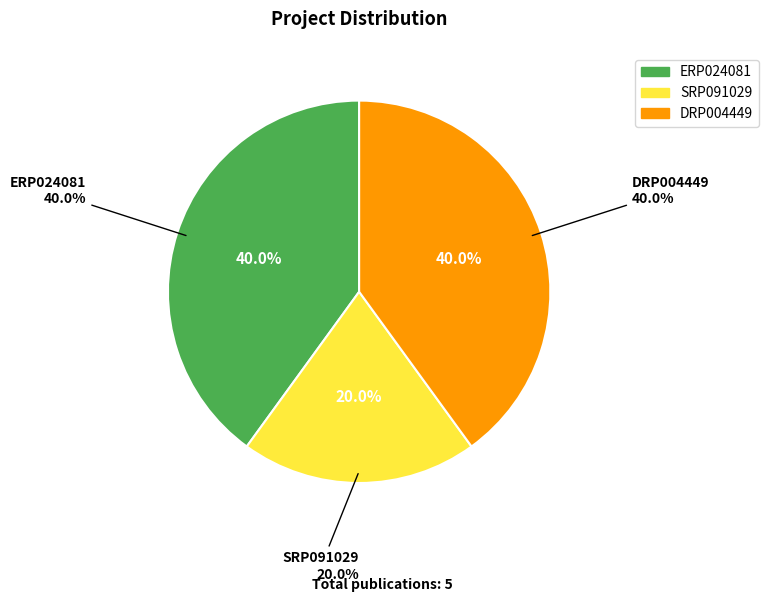

To the nearest percent, what is the combined percentage of DRP004449 and ERP024081?

80%